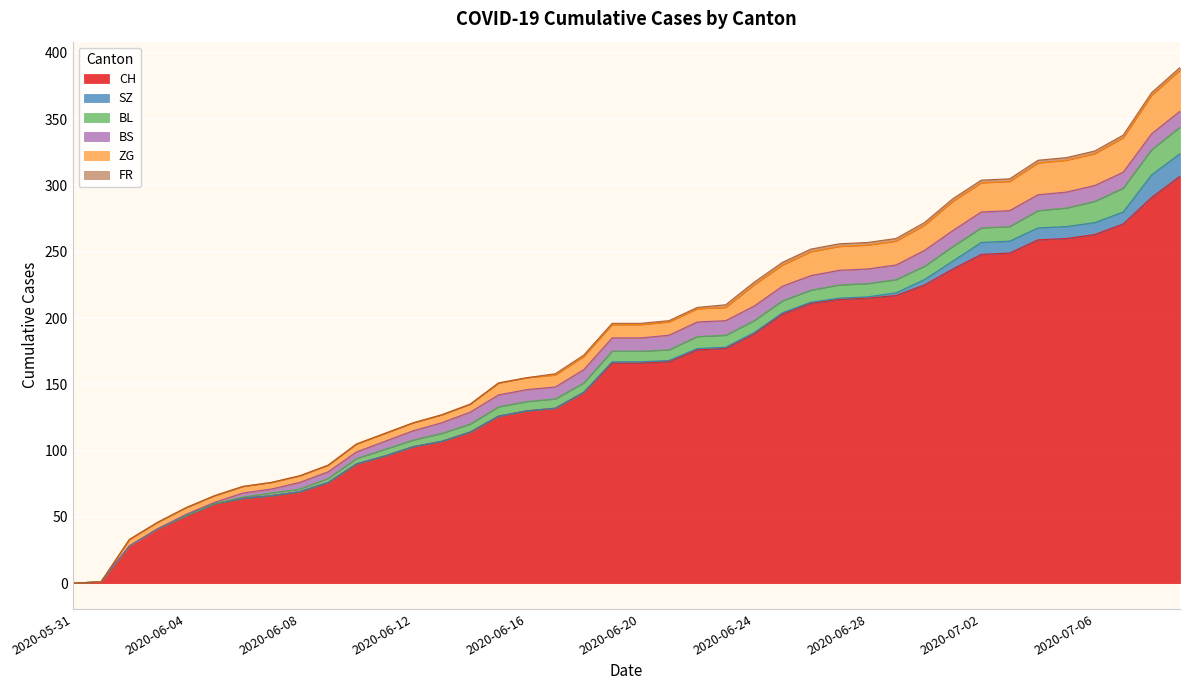

What is the average value of the BL series?

8